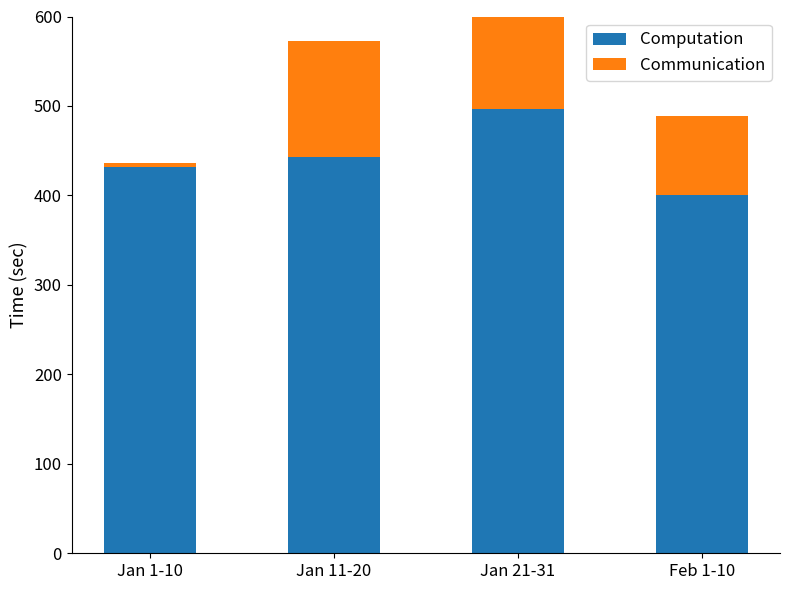

What position from the left is Jan 1-10?

1